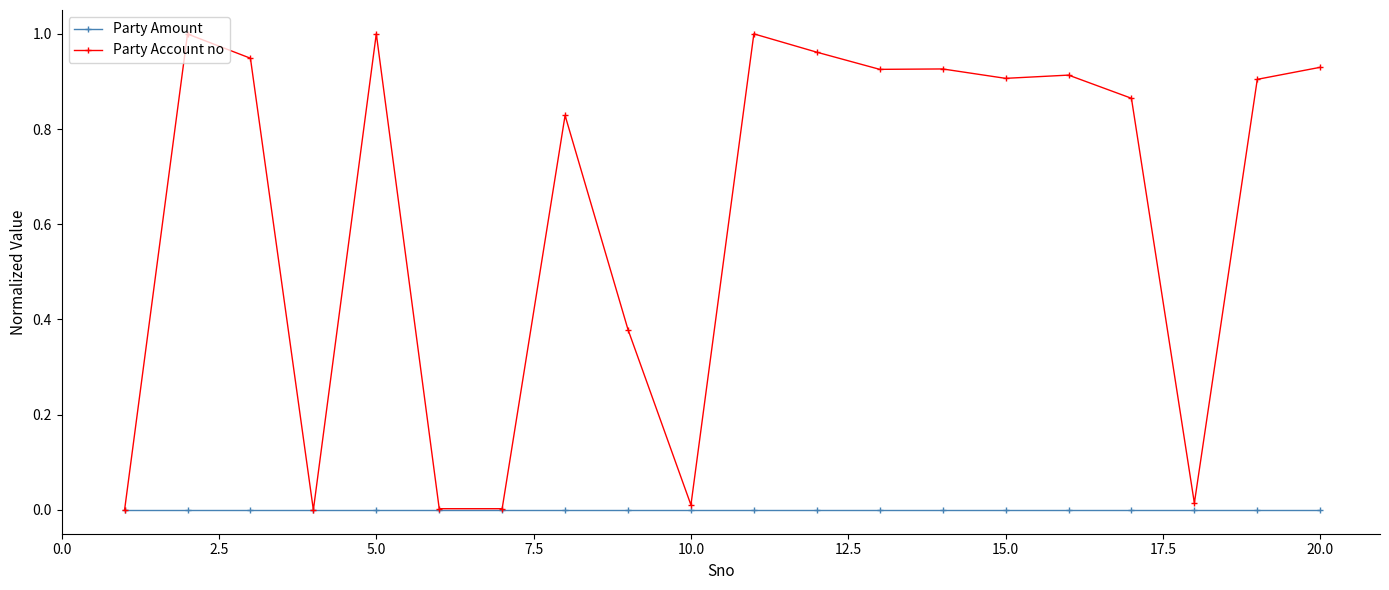

Rank the series by their average value, from highest to lowest.

Party Account no, Party Amount